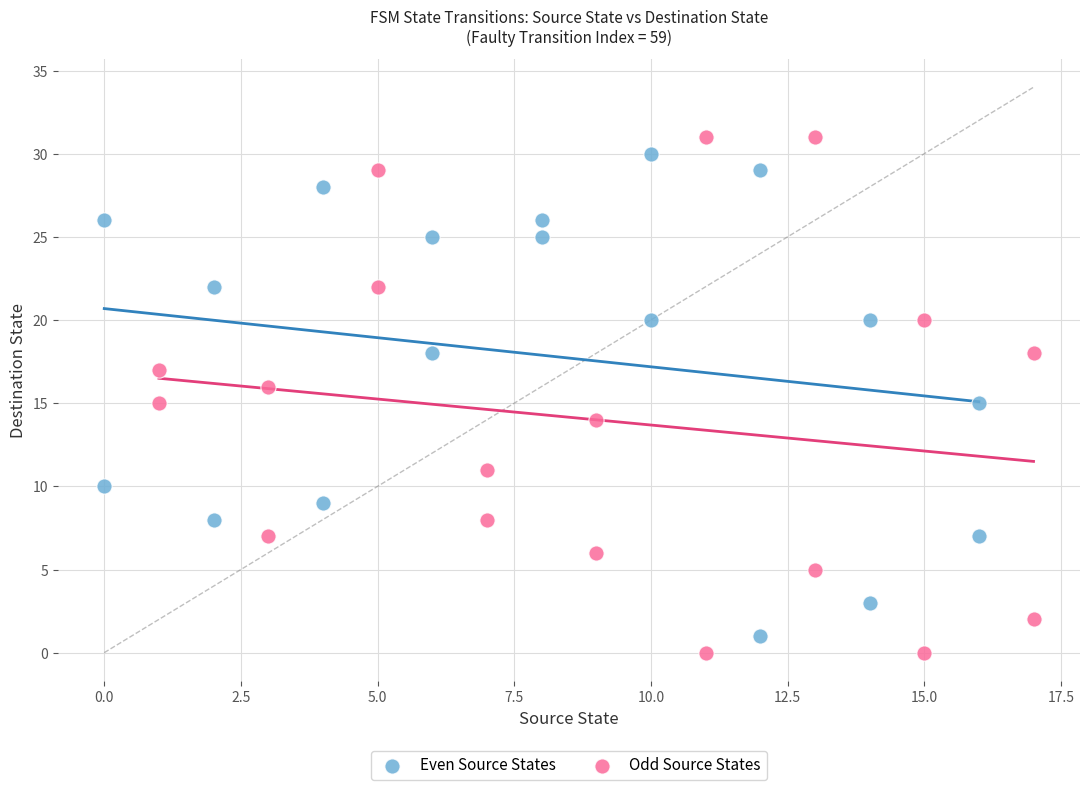

Which series has the largest Y range (max minus min)?

Odd Source States